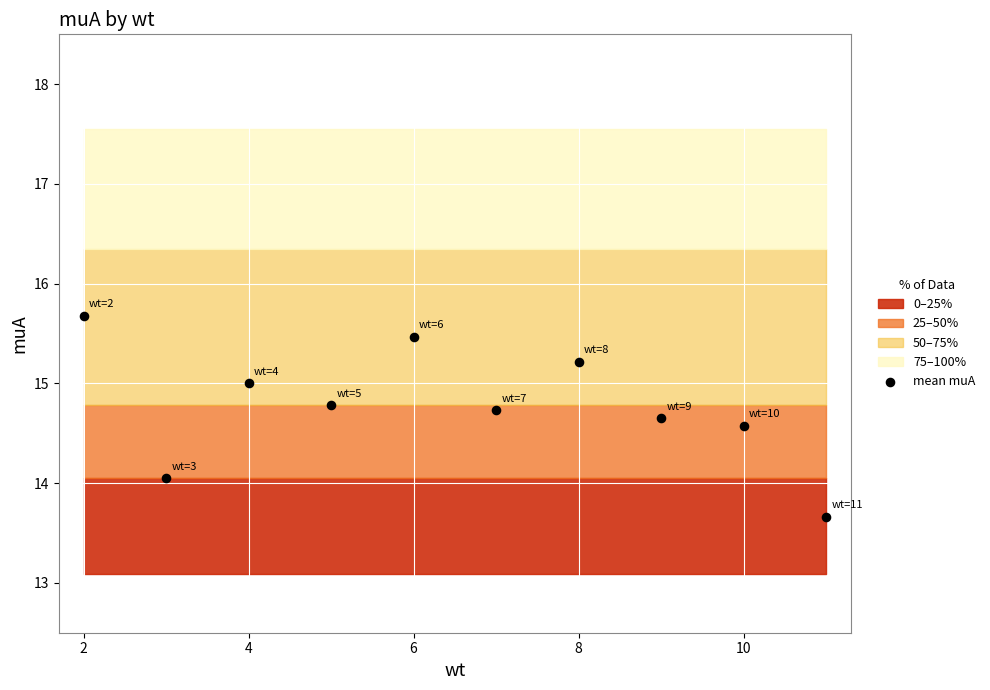

What is the range of Y values (max minus min)?

2.0